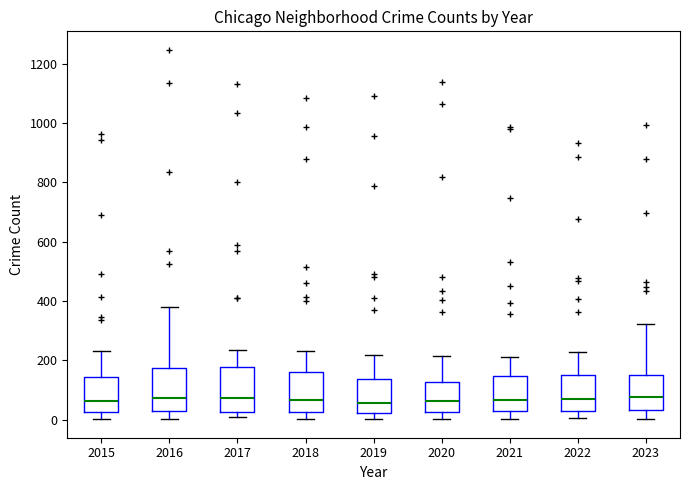

Reading left to right, transcribe this box plot: for each box, give where its median line is, the range the box spans, and where its two whiskers end, as read against the y-axis. The values are not printed on the chart, so give them approximately, as read against the axis.

2015: median 60, box 20 to 140, whiskers 0 to 240
2016: median 80, box 20 to 180, whiskers 0 to 380
2017: median 80, box 20 to 180, whiskers 0 to 240
2018: median 60, box 20 to 160, whiskers 0 to 240
2019: median 60, box 20 to 140, whiskers 0 to 220
2020: median 60, box 20 to 120, whiskers 0 to 220
2021: median 60, box 40 to 140, whiskers 0 to 220
2022: median 80, box 40 to 160, whiskers 0 to 220
2023: median 80, box 40 to 160, whiskers 0 to 320